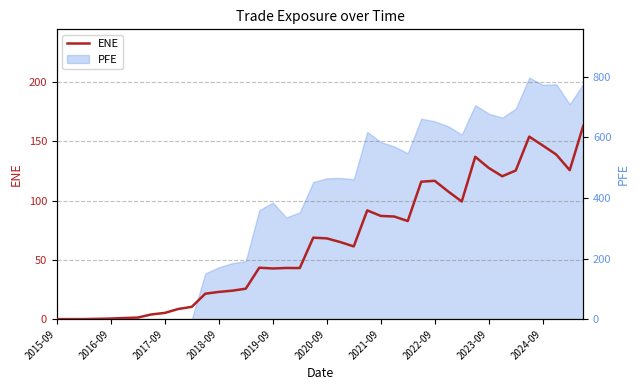

The chart shows a value of 178.7 at 30. True or false?

False